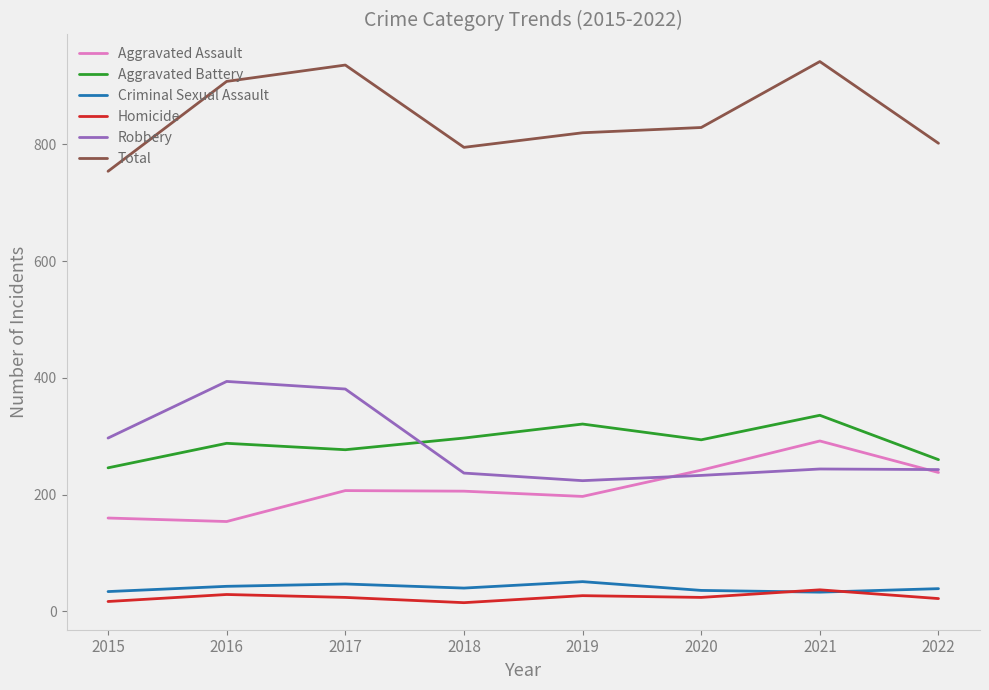

Count the number of categories in the chart.

8